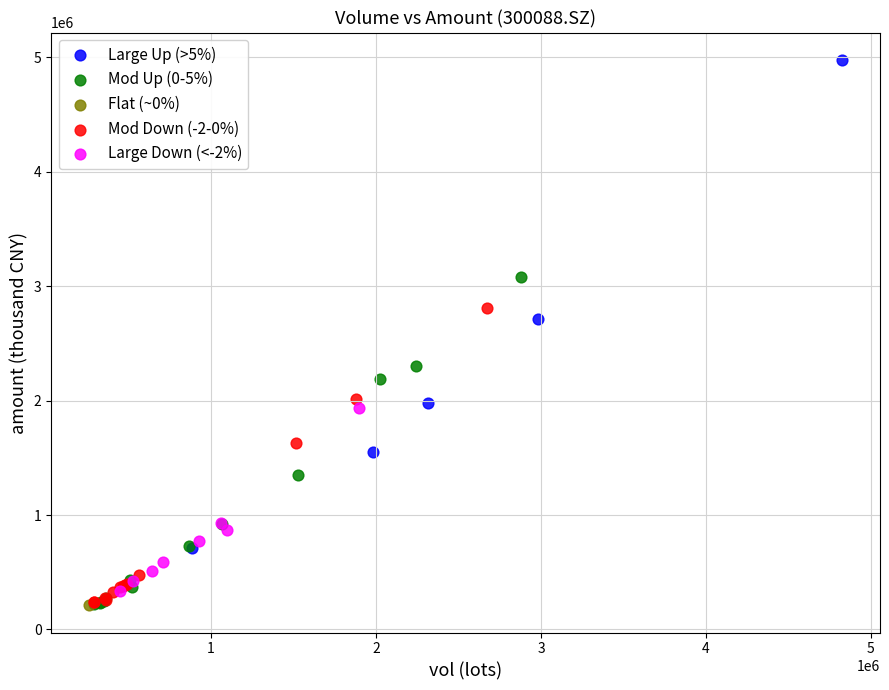

What are all the series names shown in the legend?

Large Up (>5%), Mod Up (0-5%), Flat (~0%), Mod Down (-2-0%), Large Down (<-2%)